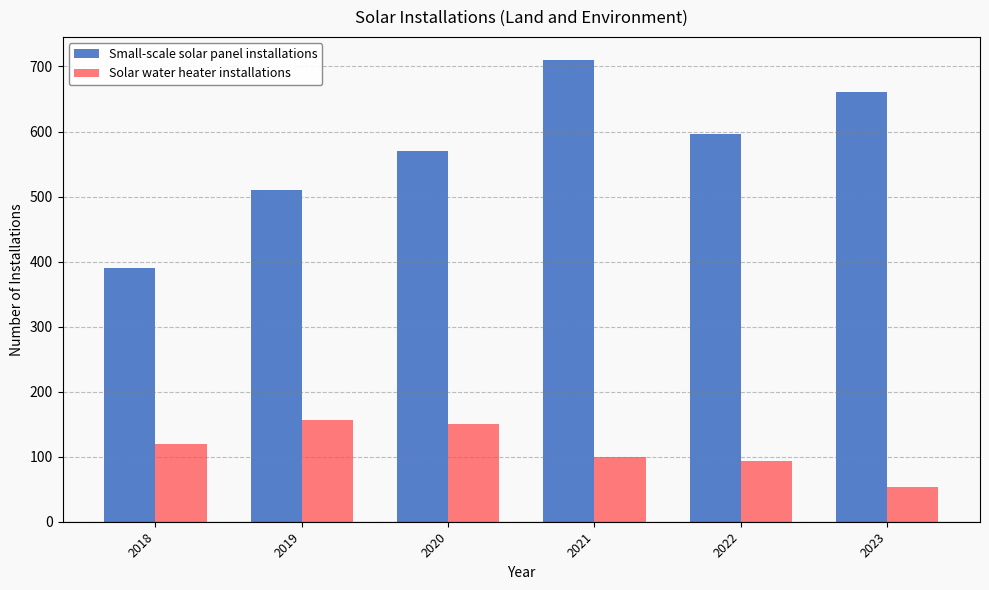

True or false: Solar water heater installations has a value of 166 at 2018.

False